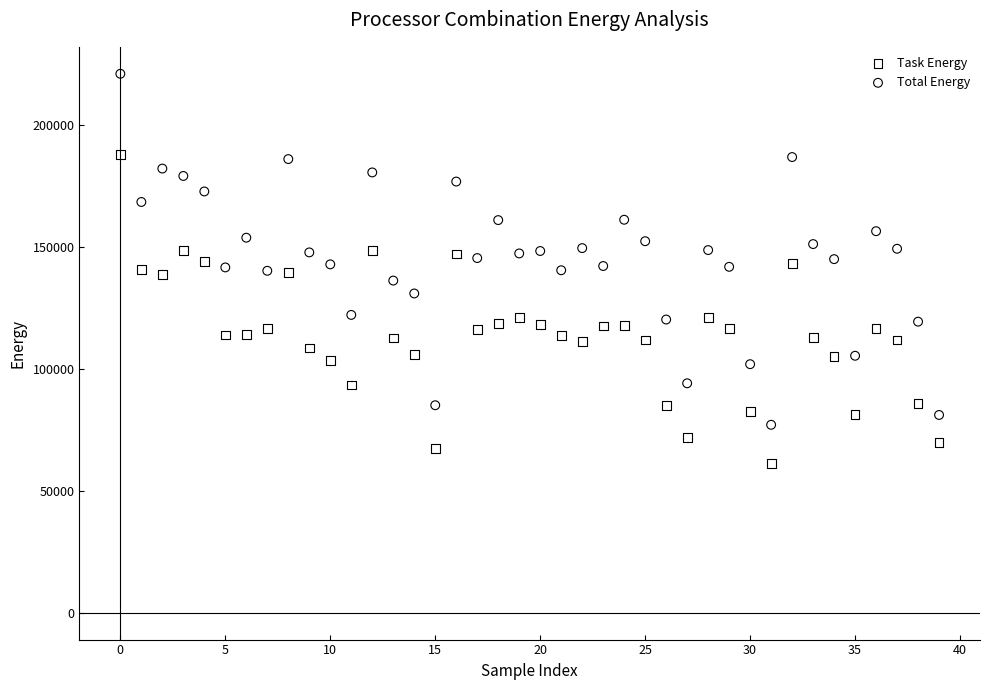

What are all the series names shown in the legend?

Task Energy, Total Energy